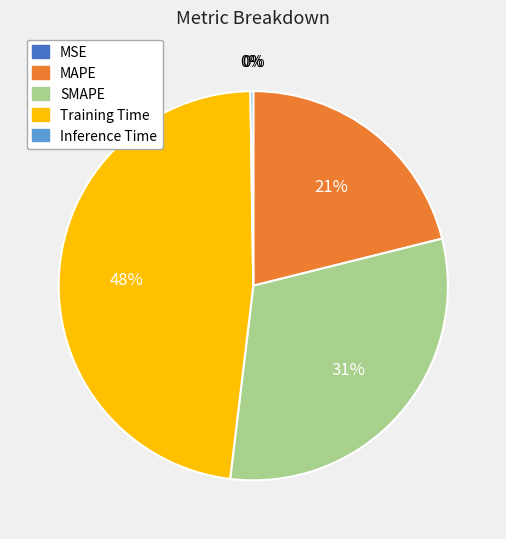

What is the largest slice in the pie chart?

Training Time